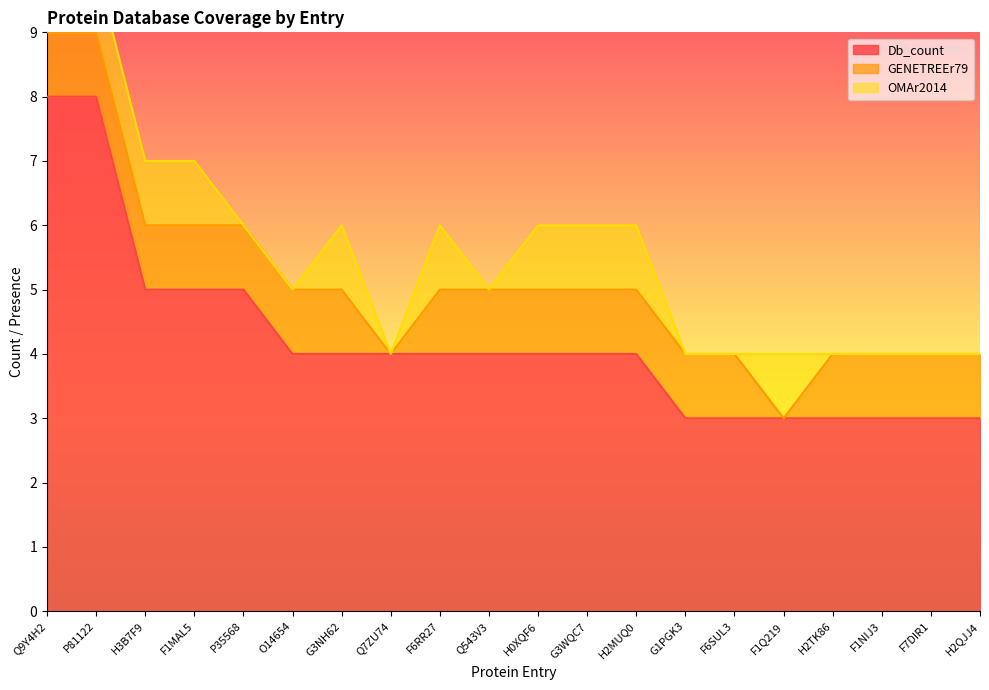

List the labels in order of Db_count value, smallest first.

G1PGK3, F6SUL3, F1Q219, H2TK86, F1NIJ3, F7DIR1, H2QJJ4, O14654, G3NH62, Q7ZU74, F6RR27, Q543V3, H0XQF6, G3WQC7, H2MUQ0, H3B7F9, F1MAL5, P35568, Q9Y4H2, P81122